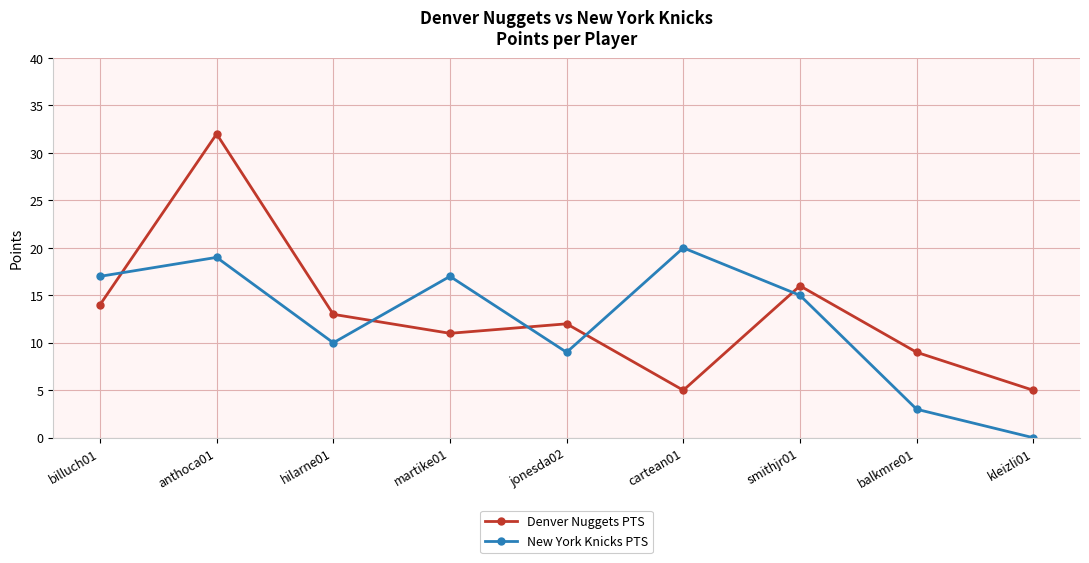

How many data points in New York Knicks PTS are less than 15?

4